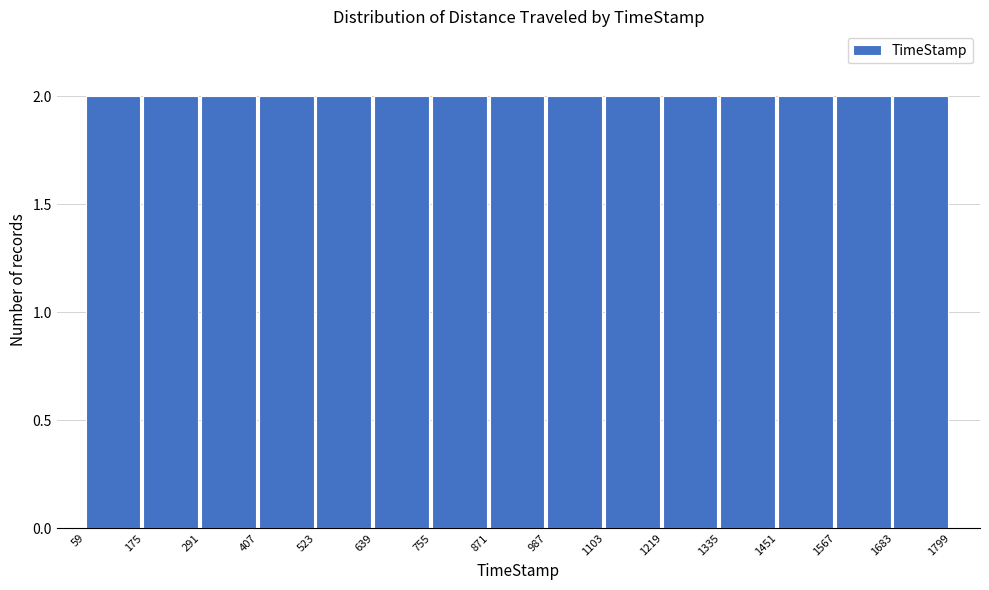

Reading left to right, transcribe this chart: for each bar, give the range it covers on the x-axis and its height. The values are not printed on the chart, so give them approximately, as read against the axis.

59 to 175: 2
175 to 291: 2
291 to 407: 2
407 to 523: 2
523 to 639: 2
639 to 755: 2
755 to 871: 2
871 to 987: 2
987 to 1103: 2
1103 to 1219: 2
1219 to 1335: 2
1335 to 1451: 2
1451 to 1567: 2
1567 to 1683: 2
1683 to 1799: 2